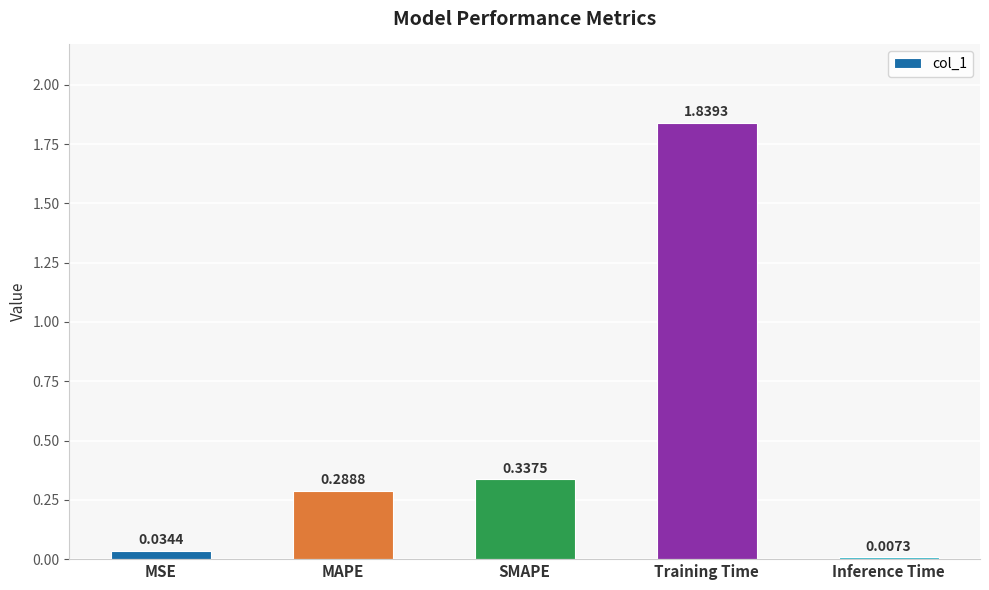

At which label is the value closest to 0?

Inference Time